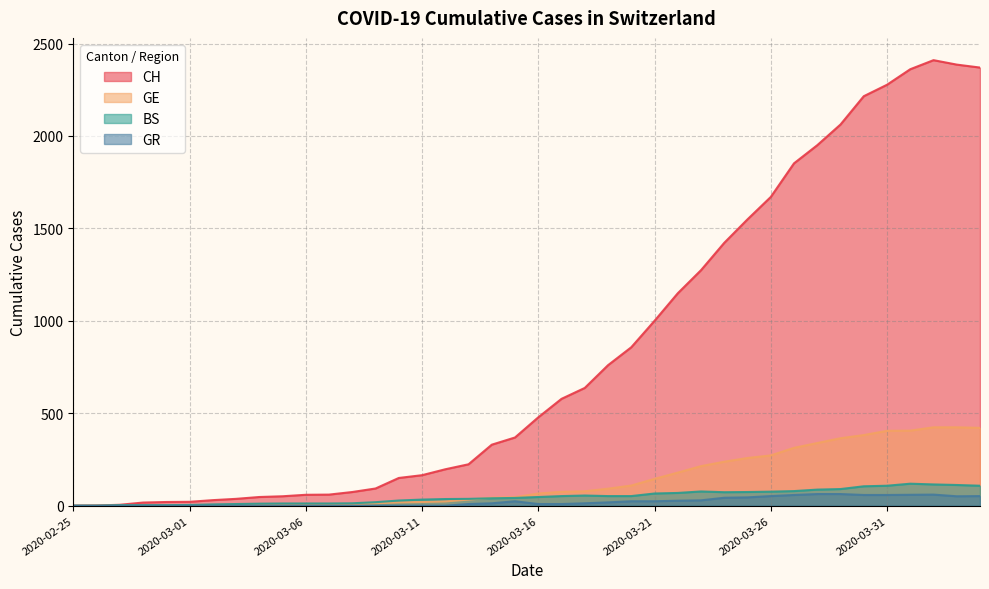

True or false: BS and GR intersect in this chart.

False